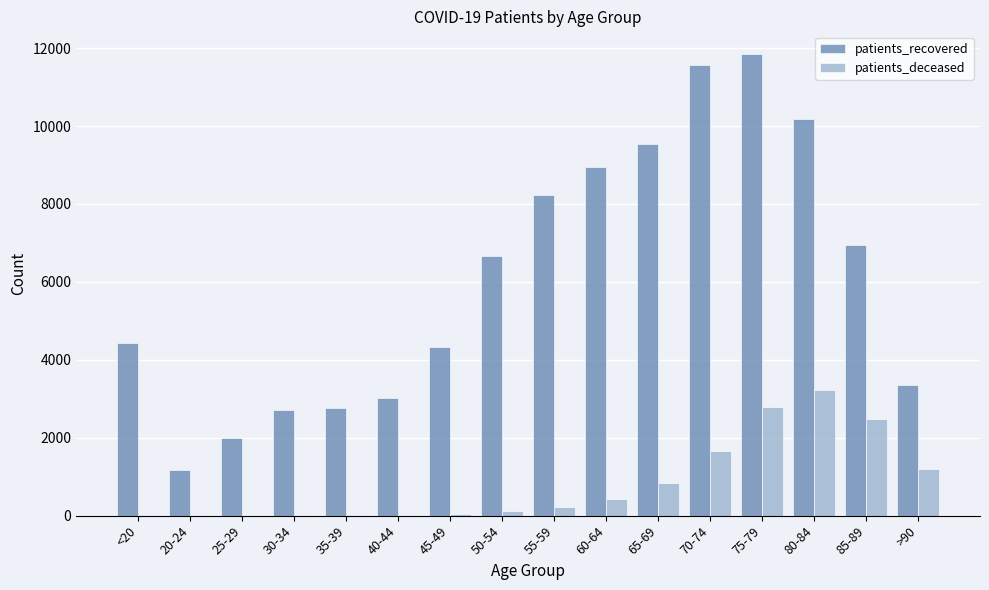

What is the difference between the patients_deceased values at 60-64 and 40-44?

391